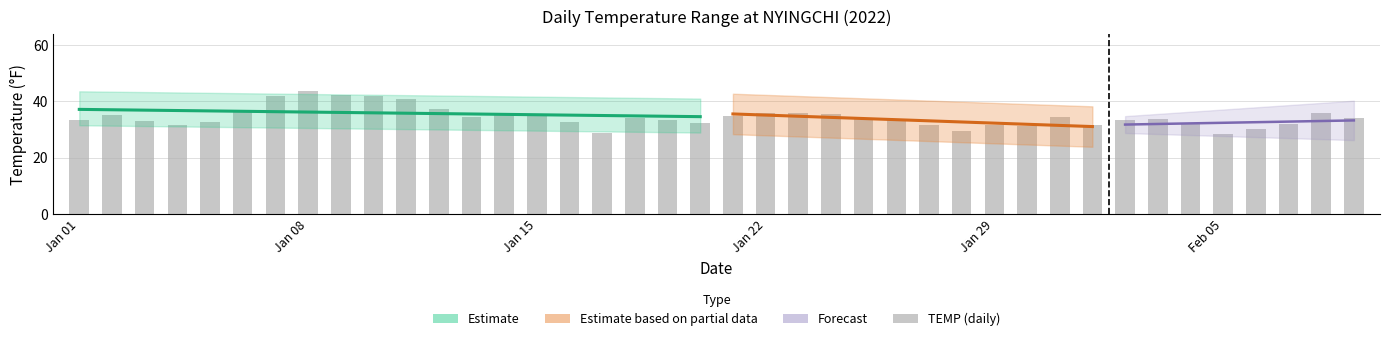

What is the greatest value displayed?

43.8